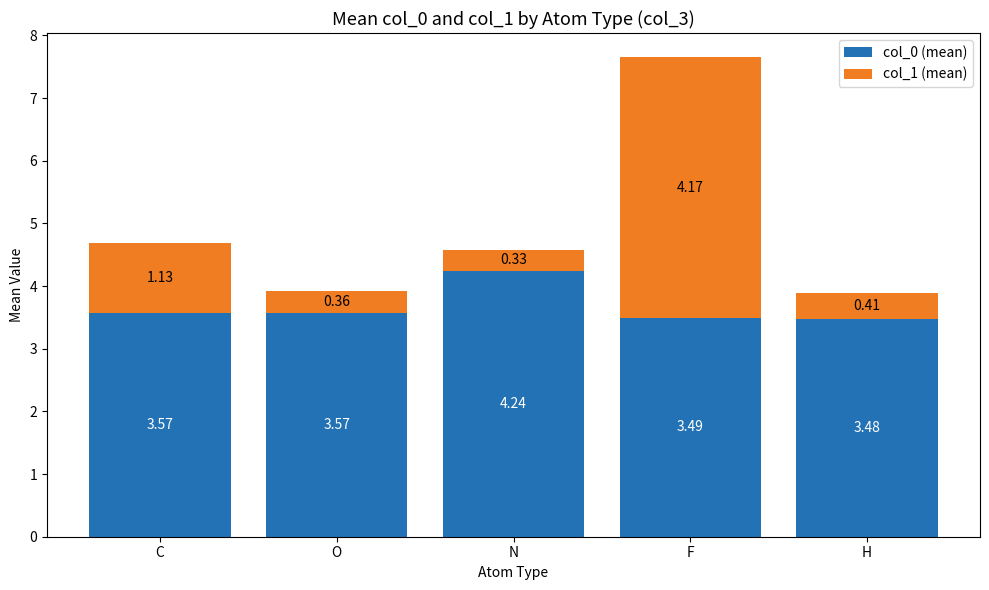

How many bars are there in total?

5